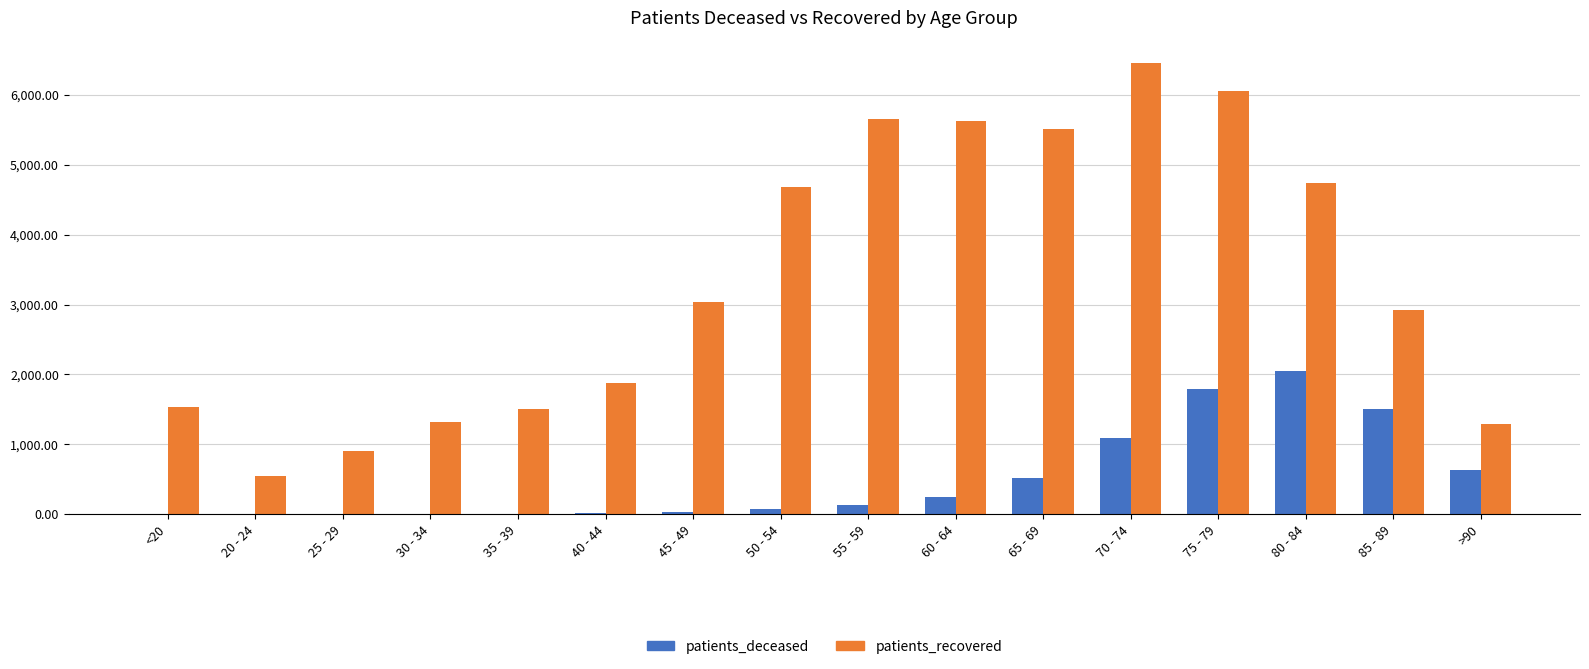

The value of patients_recovered at 25 - 29 is 908. True or false?

True